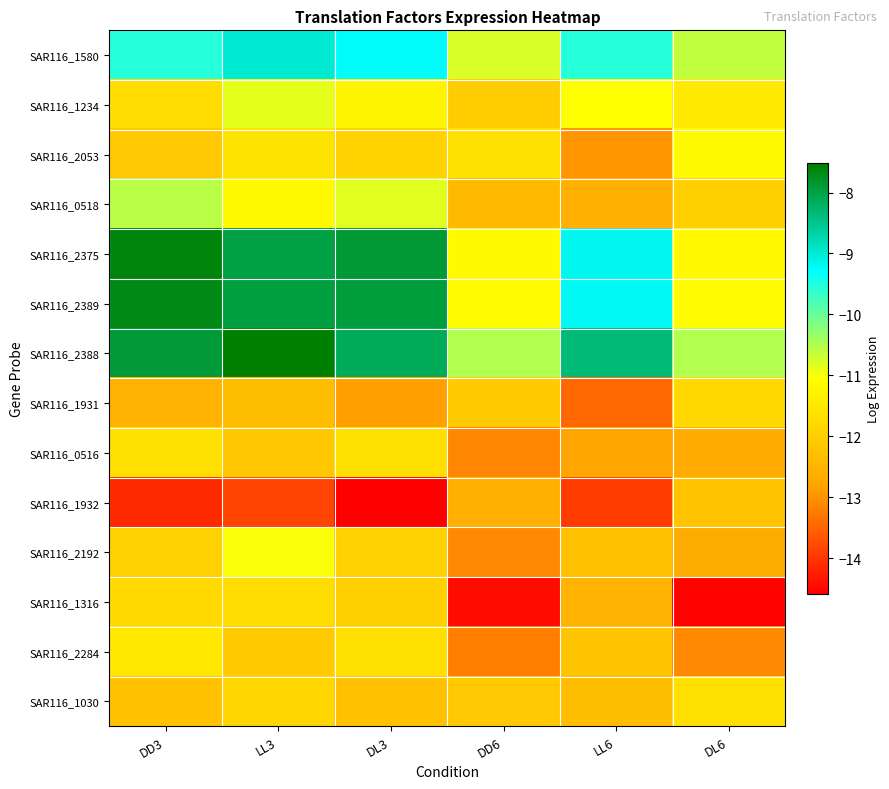

List the series in order of their peak value, highest first.

SAR116_2388, SAR116_2375, SAR116_2389, SAR116_1580, SAR116_0518, SAR116_1234, SAR116_2192, SAR116_2053, SAR116_2284, SAR116_0516, SAR116_1030, SAR116_1316, SAR116_1931, SAR116_1932